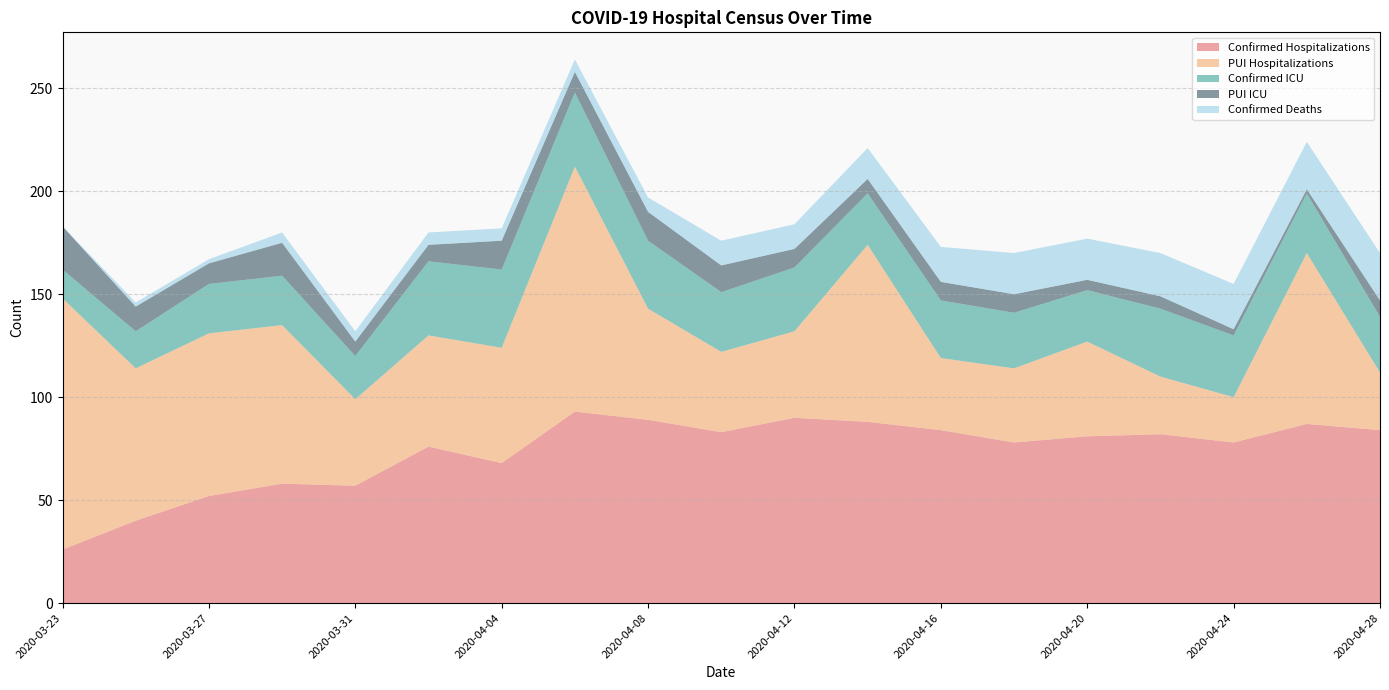

Reading left to right, extract all data points from this chart.

Confirmed Hospitalizations: 26	40	52	58	57	76	68	93	89	83	90	88	84	78	81	82	78	87	84
PUI Hospitalizations: 122	74	79	77	42	54	56	119	54	39	42	86	35	36	46	28	22	83	28
Confirmed ICU: 14	18	24	24	21	36	38	36	33	29	31	25	28	27	25	33	30	29	27
PUI ICU: 21	12	10	16	7	8	14	10	14	13	9	7	9	9	5	6	3	2	8
Confirmed Deaths: 0	2	2	5	5	6	6	6	7	12	12	15	17	20	20	21	22	23	23